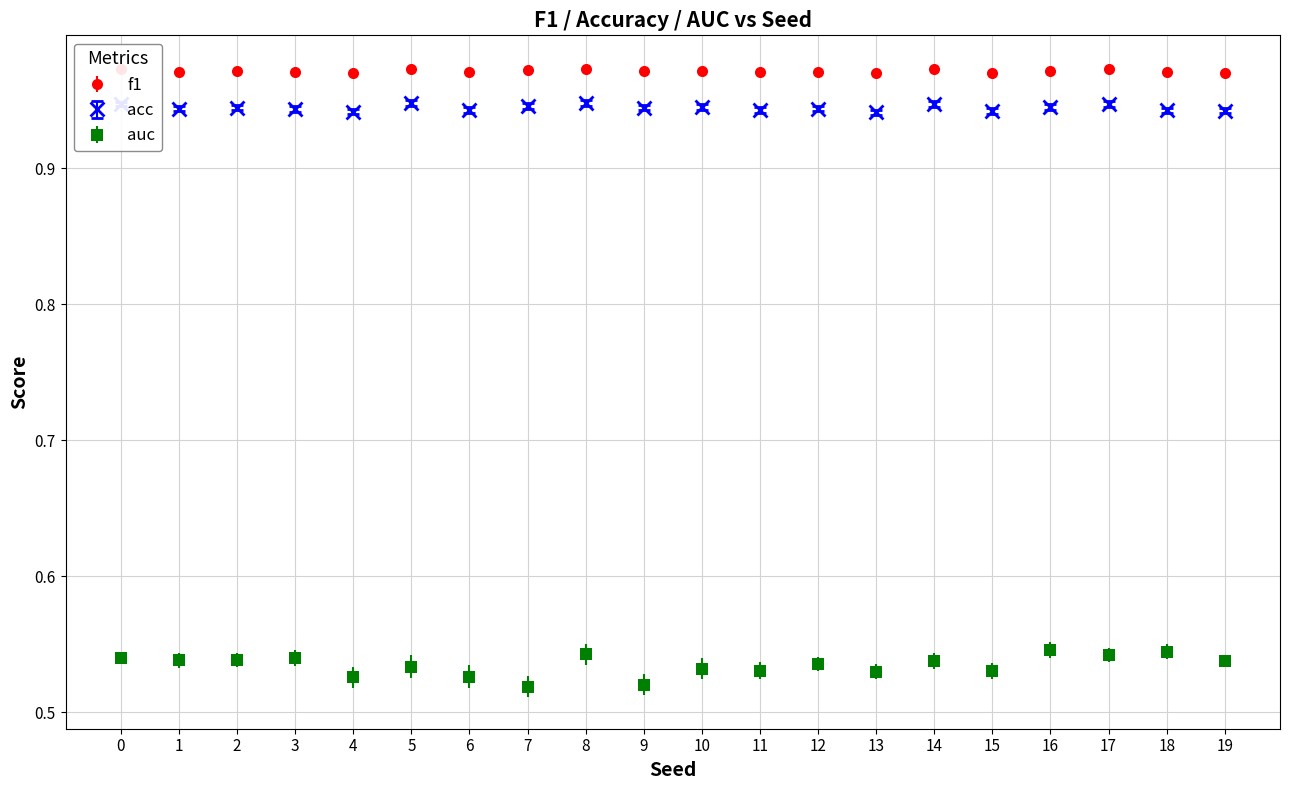

What are all the series names shown in the legend?

f1, acc, auc